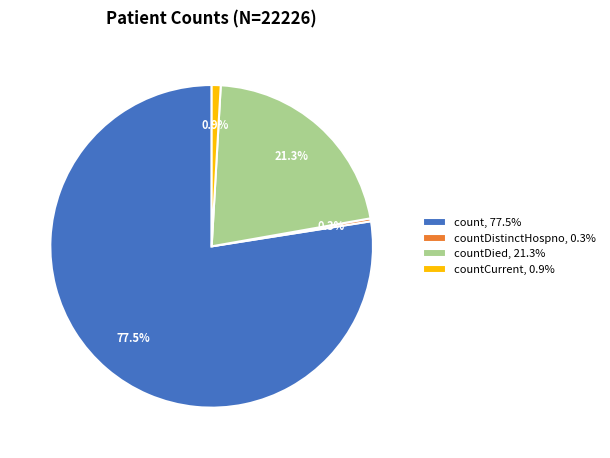

Which slice represents more than half of the pie?

count, 77.5%